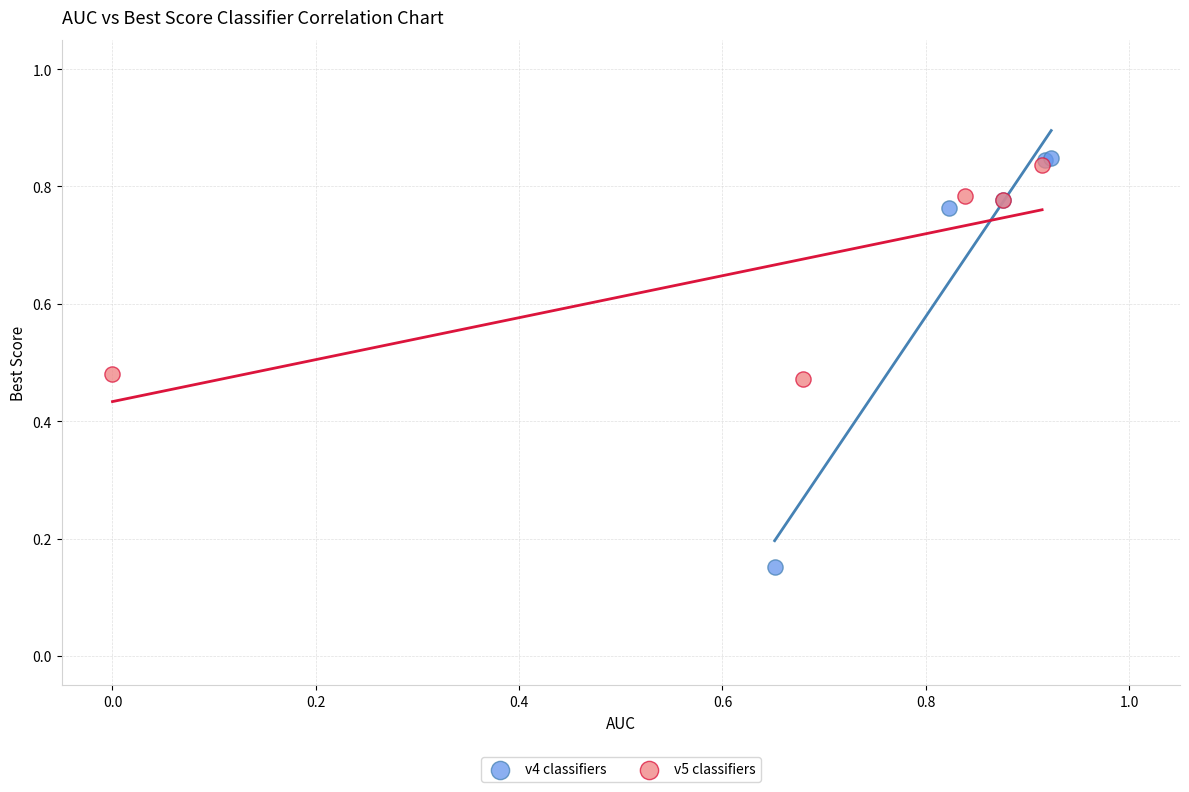

What are all the series names shown in the legend?

v4 classifiers, v5 classifiers